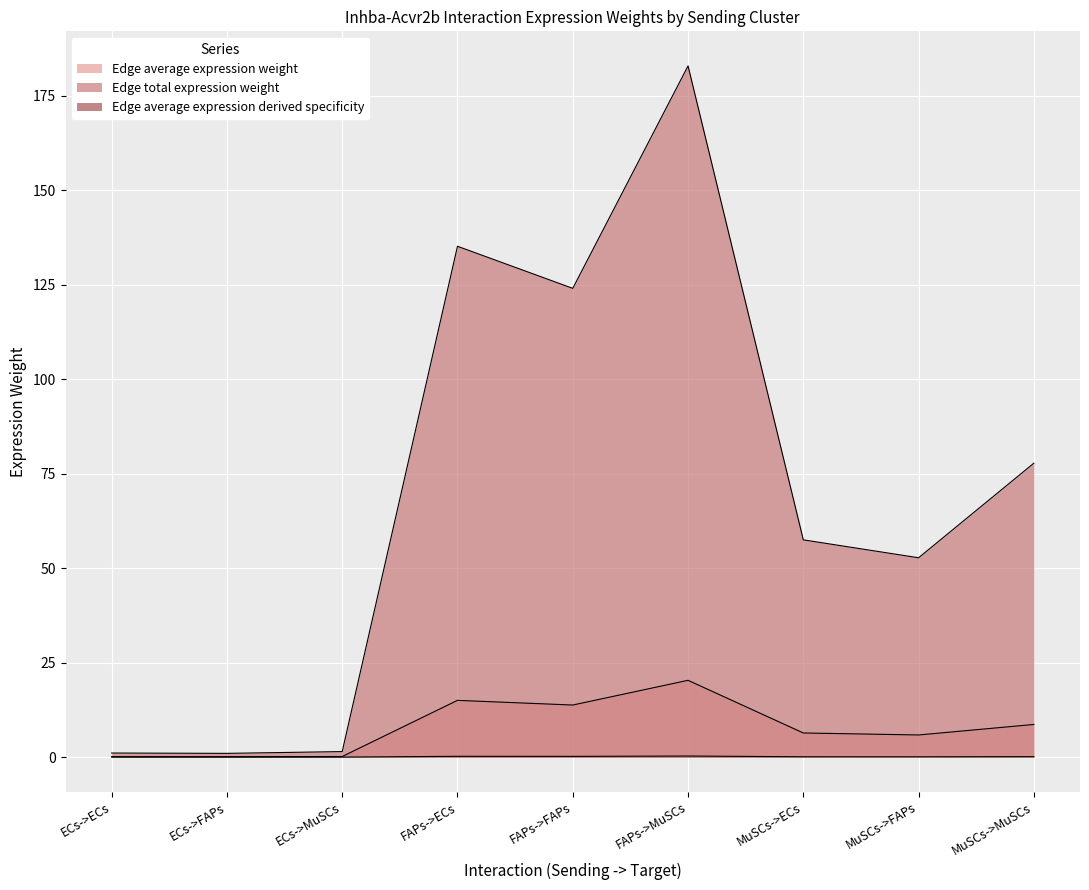

How many lines are shown in the chart?

3